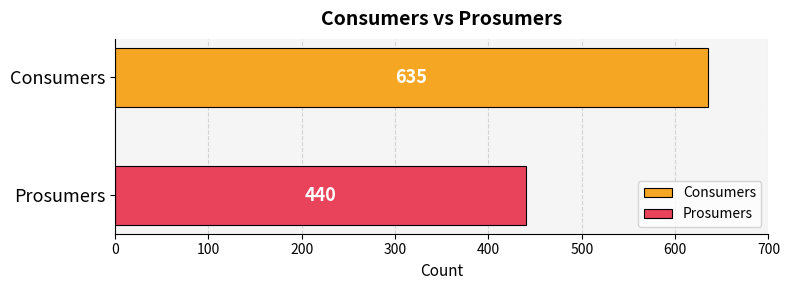

List the series in order of their overall mean, lowest first.

Prosumers, Consumers